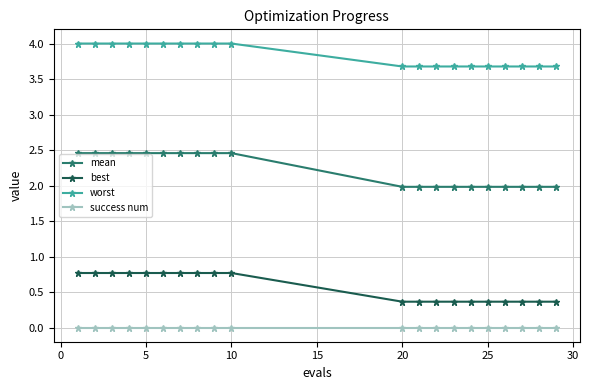

True or false: worst and success num intersect in this chart.

False